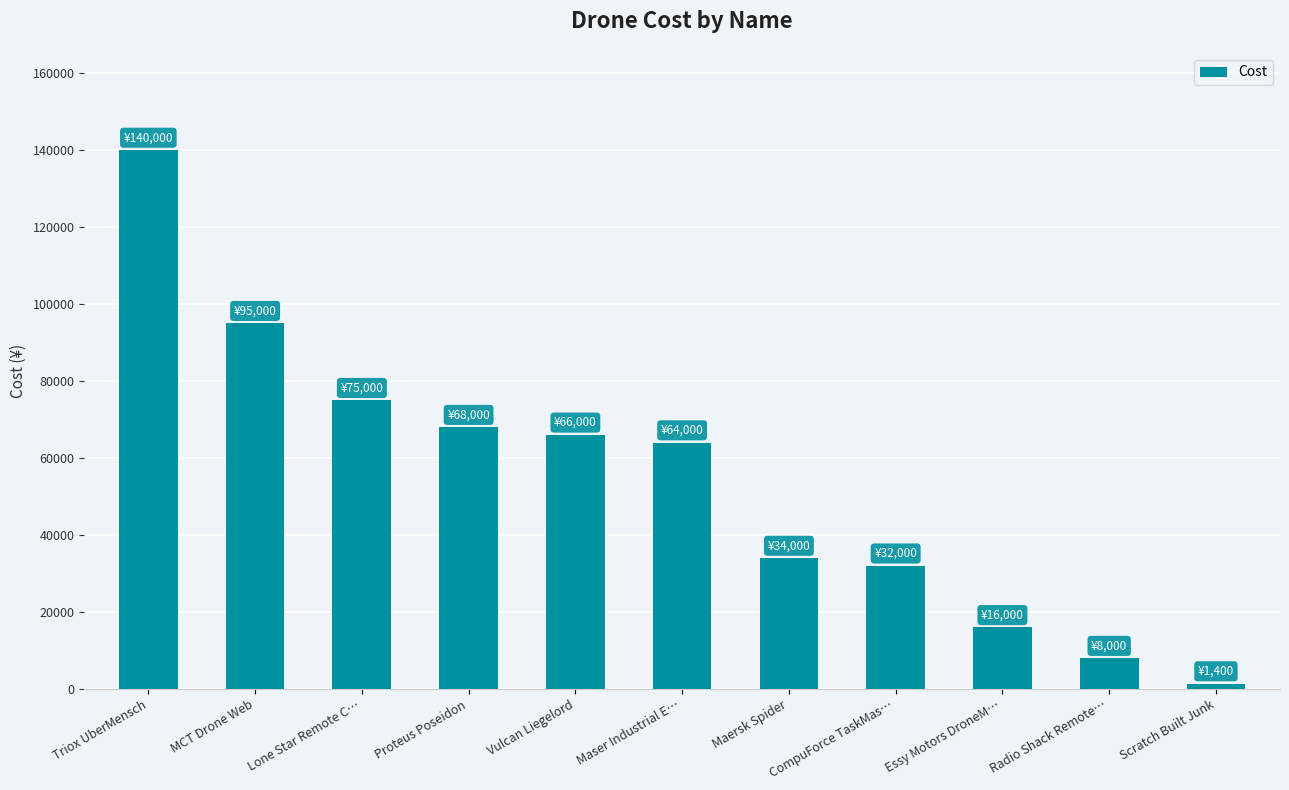

The chart shows a value of 75000 at Lone Star Remote C…. True or false?

True